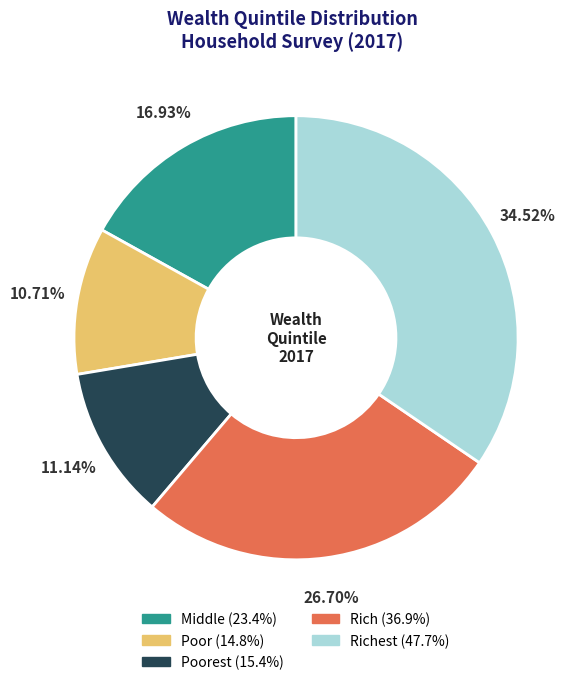

Is there any slice that represents more than half of the pie?

No